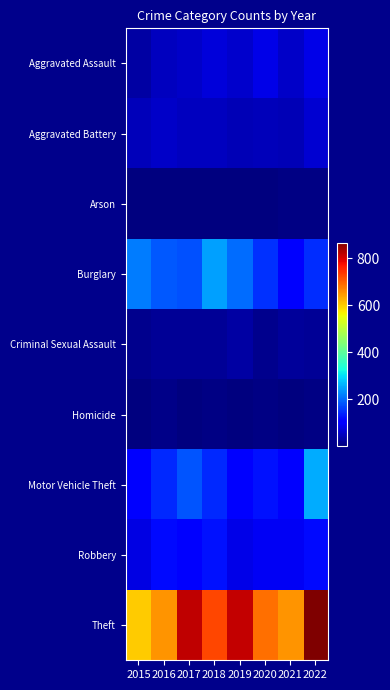

How many categories are shown in the chart?

8